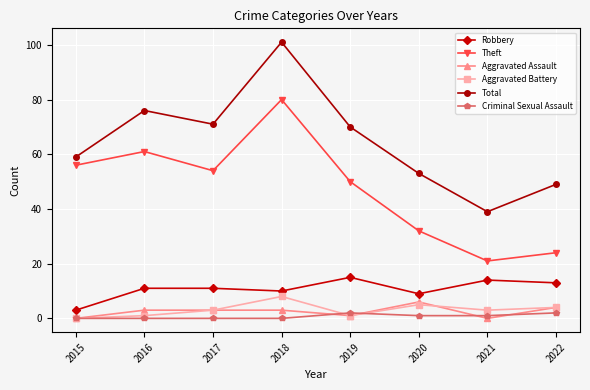

Rank the categories by Theft value from lowest to highest.

2021, 2022, 2020, 2019, 2017, 2015, 2016, 2018